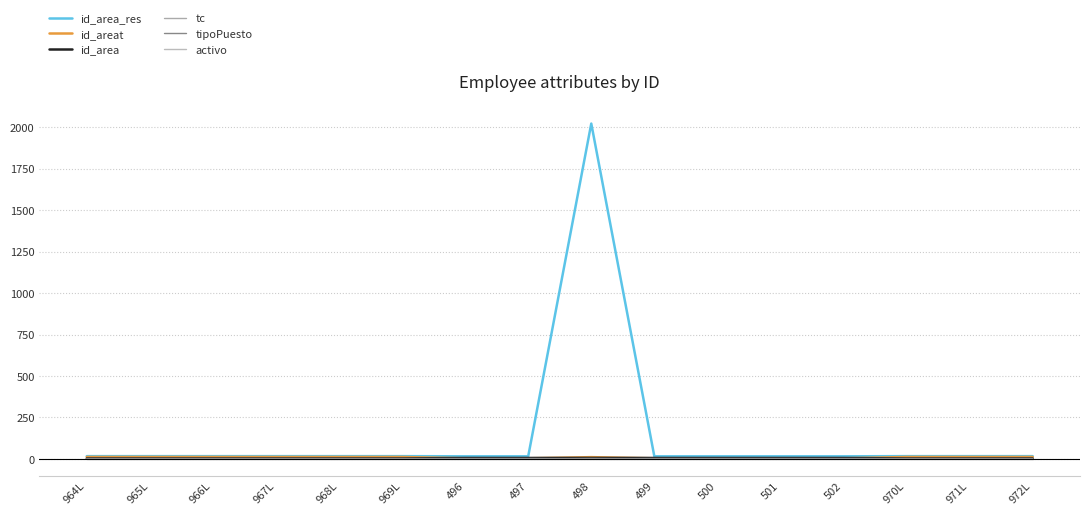

What is the average value of the id_area series?

4